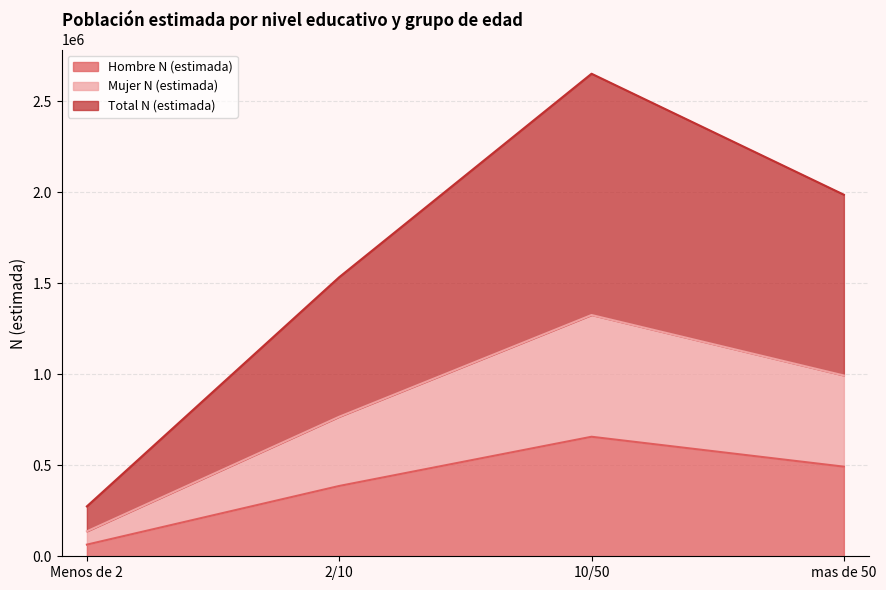

How many Hombre N (estimada) values are between 386337 and 656690?

3